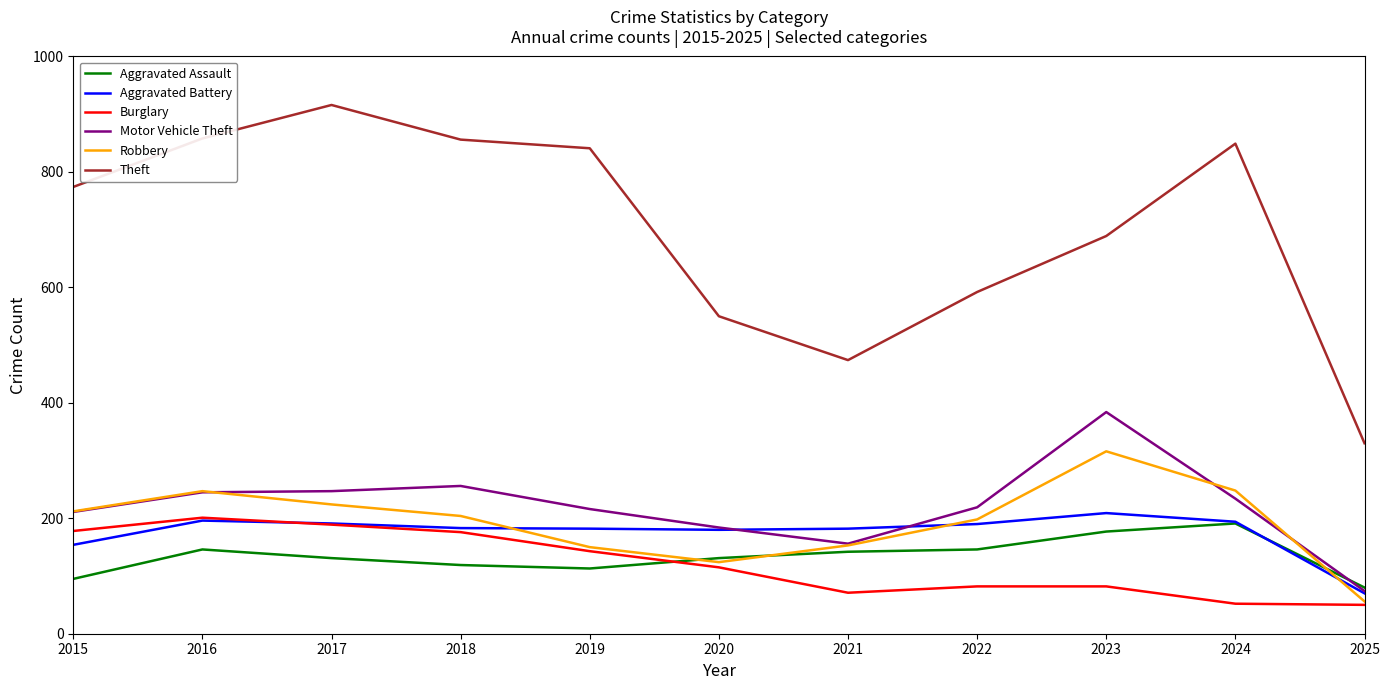

The Burglary series shows 52 at 2024. True or false?

True